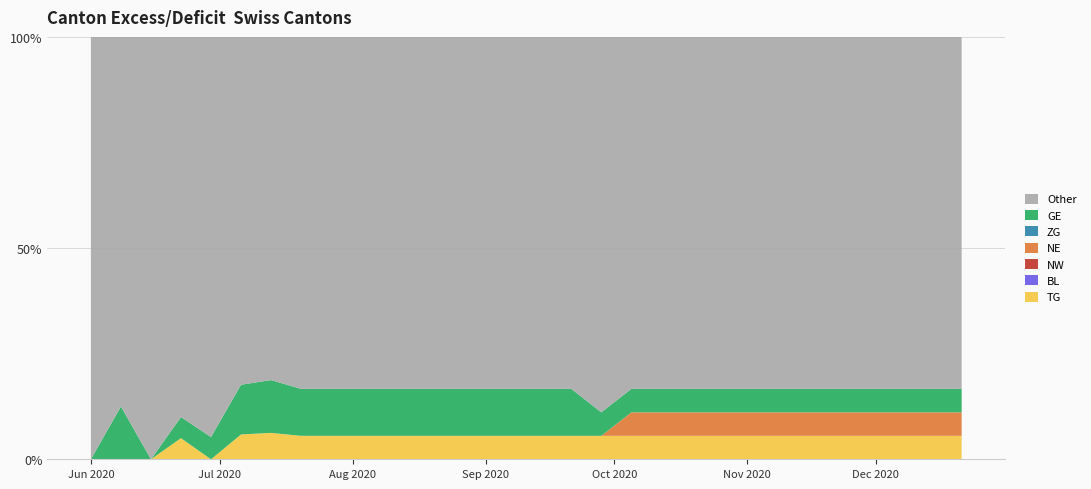

Reading left to right, transcribe all the data shown in this chart.

GE: 0	1	0	1	1	2	2	2	2	2	2	2	2	2	2	2	2	1	1	1	1	1	1	1	1	1	1	1	1	1
NE: 0	0	0	0	0	0	0	0	0	0	0	0	0	0	0	0	0	0	1	1	1	1	1	1	1	1	1	1	1	1
BL: 0	0	0	0	0	0	0	0	0	0	0	0	0	0	0	0	0	0	0	0	0	0	0	0	0	0	0	0	0	0
NW: 0	0	0	0	0	0	0	0	0	0	0	0	0	0	0	0	0	0	0	0	0	0	0	0	0	0	0	0	0	0
ZG: 0	0	0	0	0	0	0	0	0	0	0	0	0	0	0	0	0	0	0	0	0	0	0	0	0	0	0	0	0	0
TG: 0	0	0	1	0	1	1	1	1	1	1	1	1	1	1	1	1	1	1	1	1	1	1	1	1	1	1	1	1	1